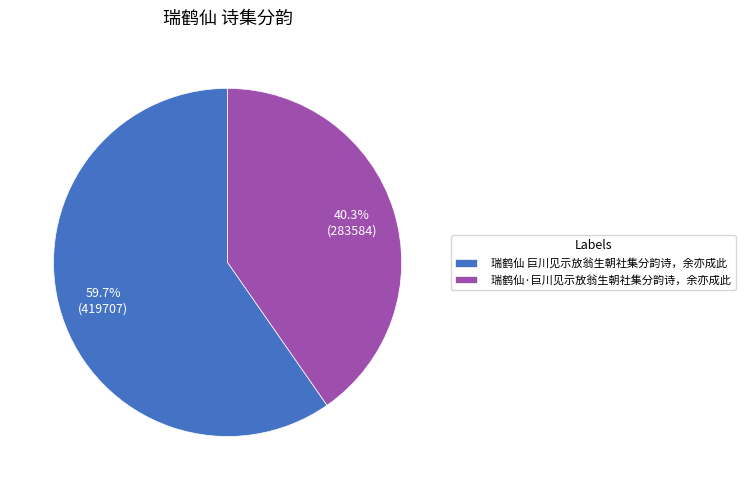

Combined, do 瑞鹤仙·巨川见示放翁生朝社集分韵诗，余亦成此 and 瑞鹤仙 巨川见示放翁生朝社集分韵诗，余亦成此 account for over 50%?

Yes